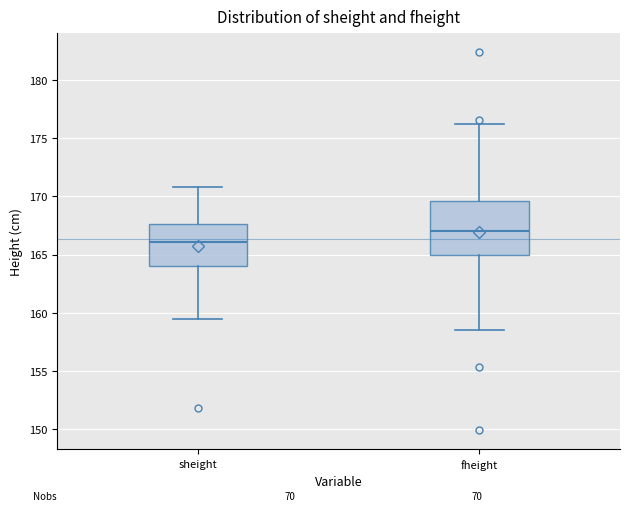

Which box has the lowest median line?

sheight